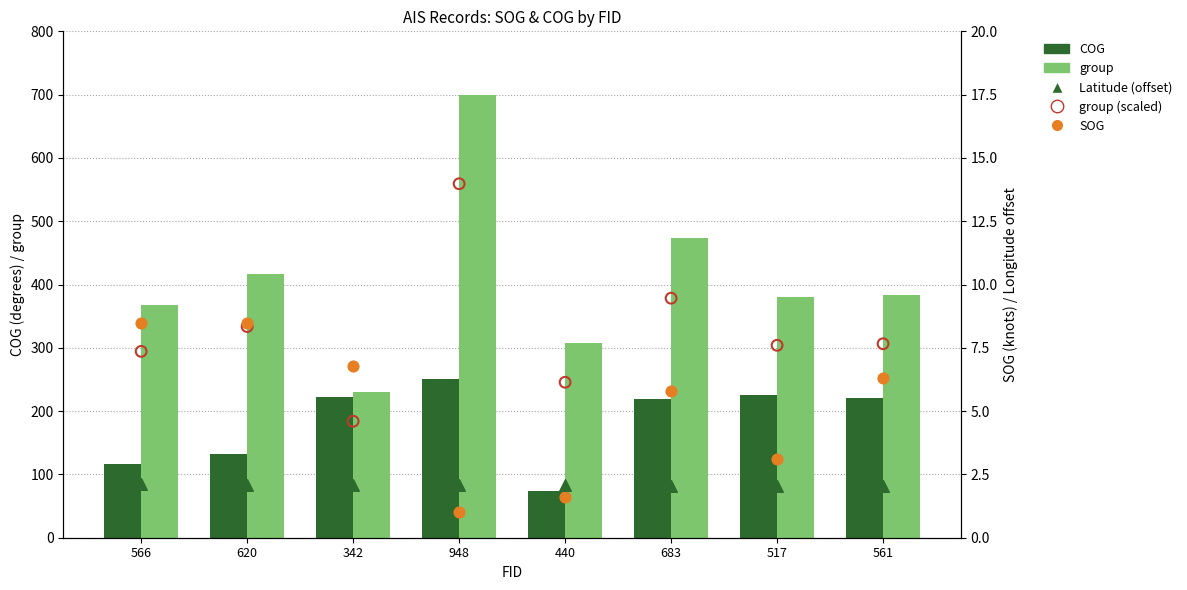

Which series reaches the maximum Y coordinate?

group